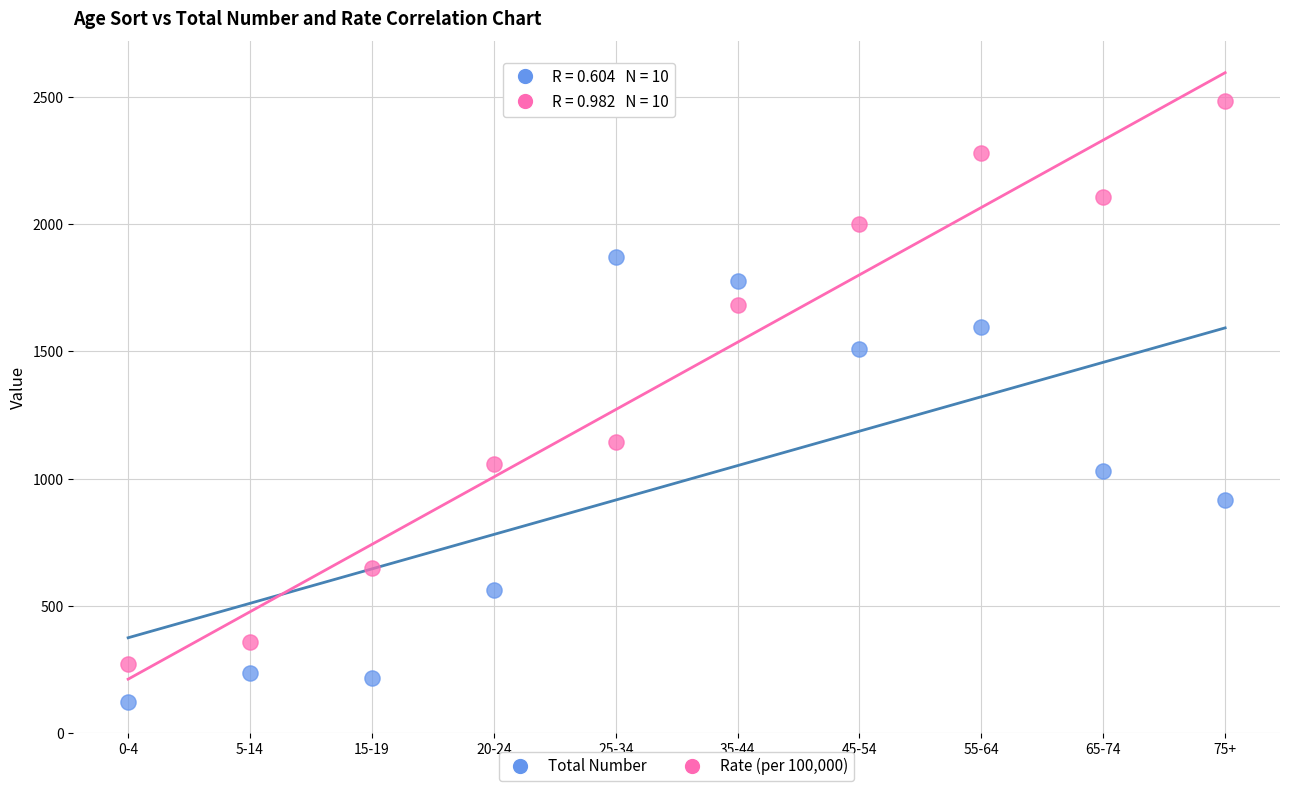

What are all the series names shown in the legend?

Total Number, Rate (per 100,000)